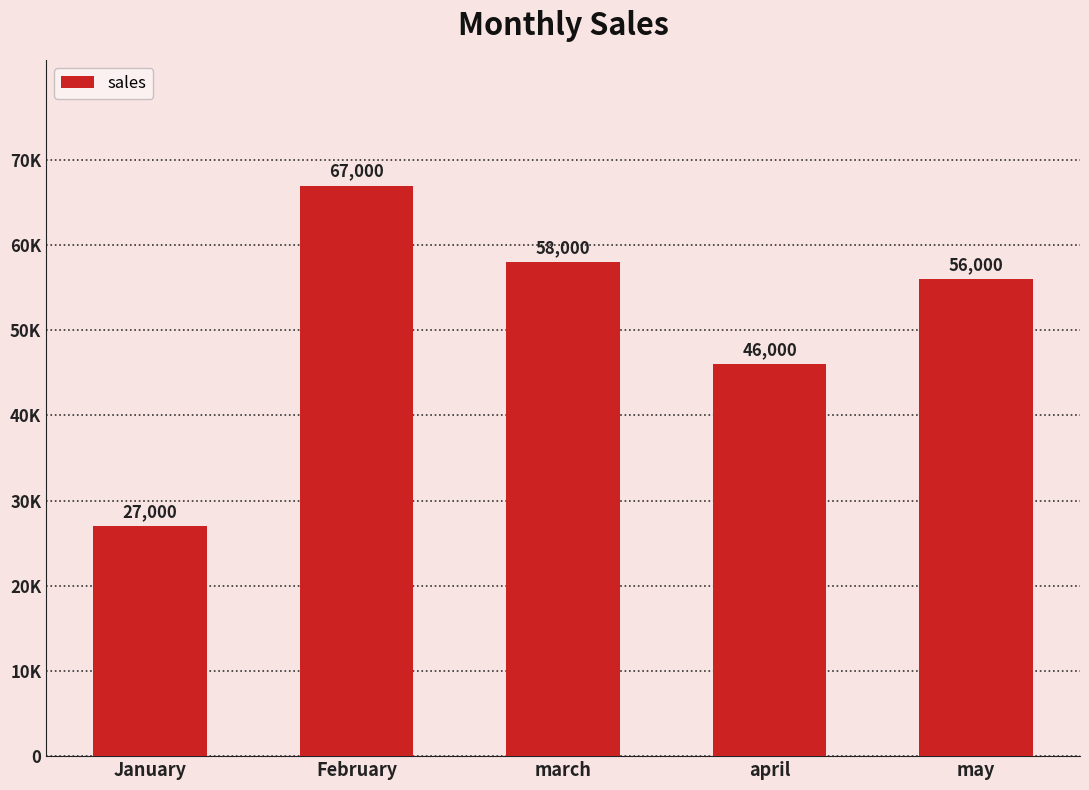

At which label does the data first exceed 56000?

February